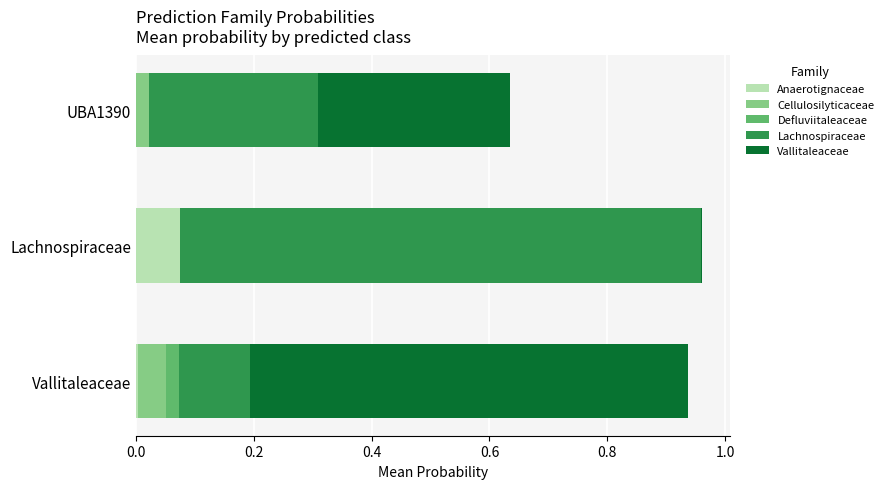

True or false: Anaerotignaceae has a value of 0.0 at UBA1390.

True